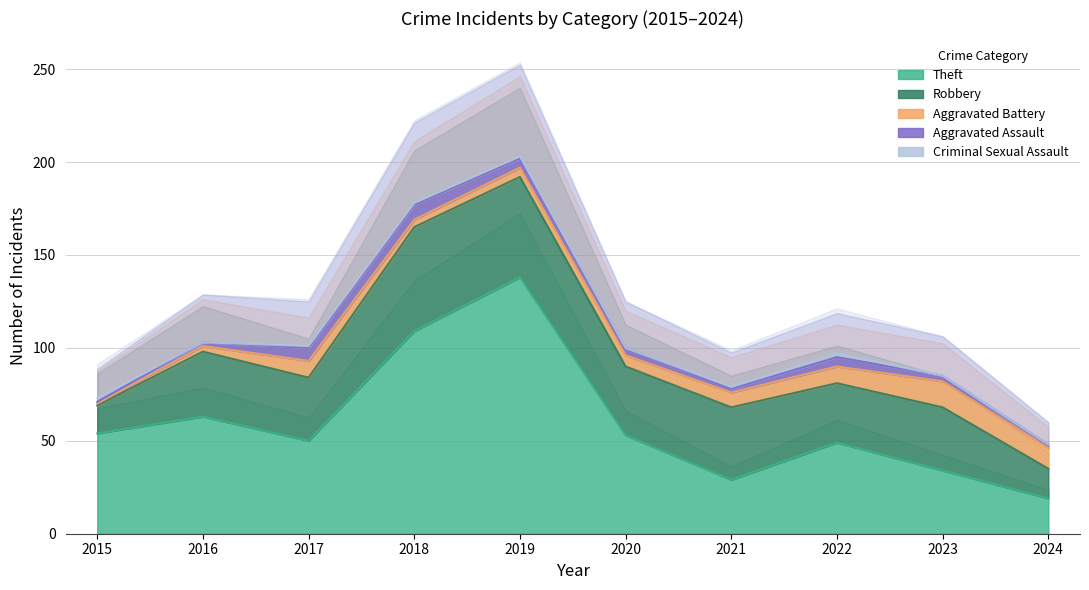

Where is the first local maximum for Aggravated Battery?

2017